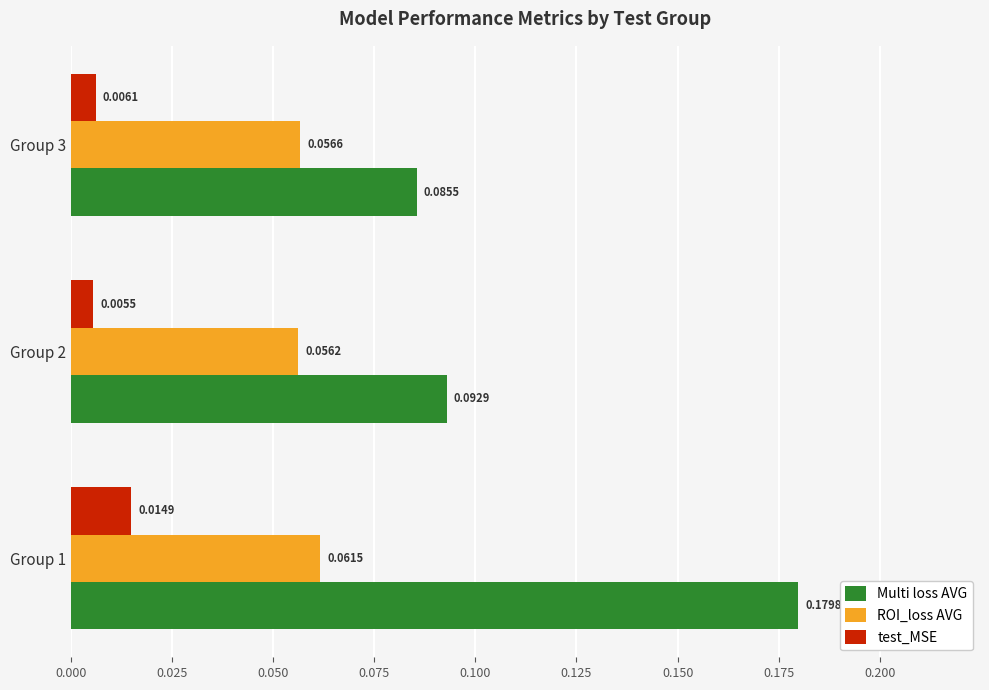

Rank the series by their average value, from lowest to highest.

test_MSE, ROI_loss AVG, Multi loss AVG